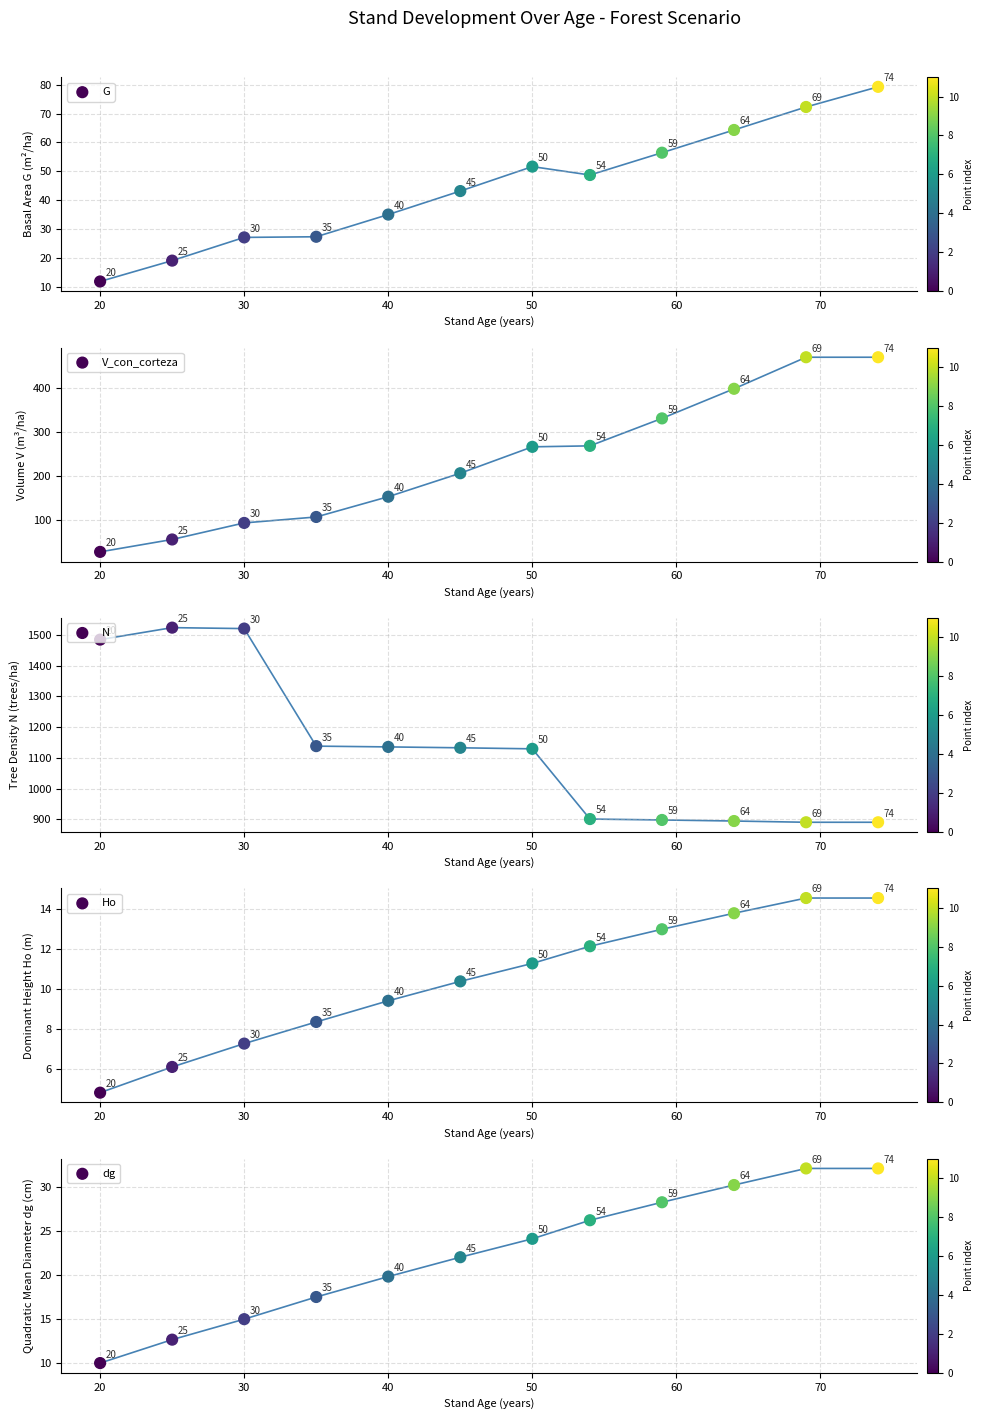

At how many categories does at least one series exceed 1245?

3